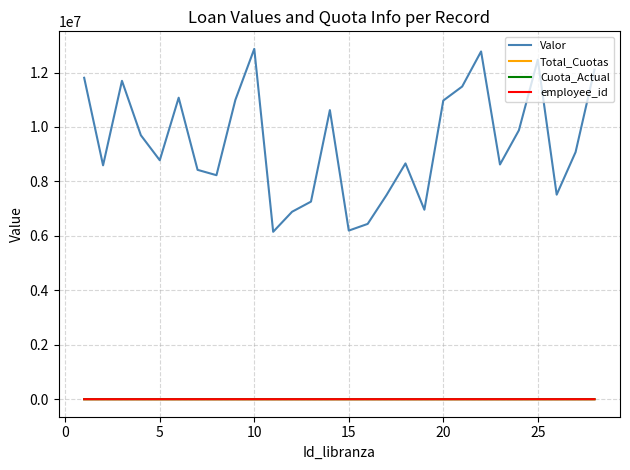

True or false: employee_id and Valor intersect in this chart.

False